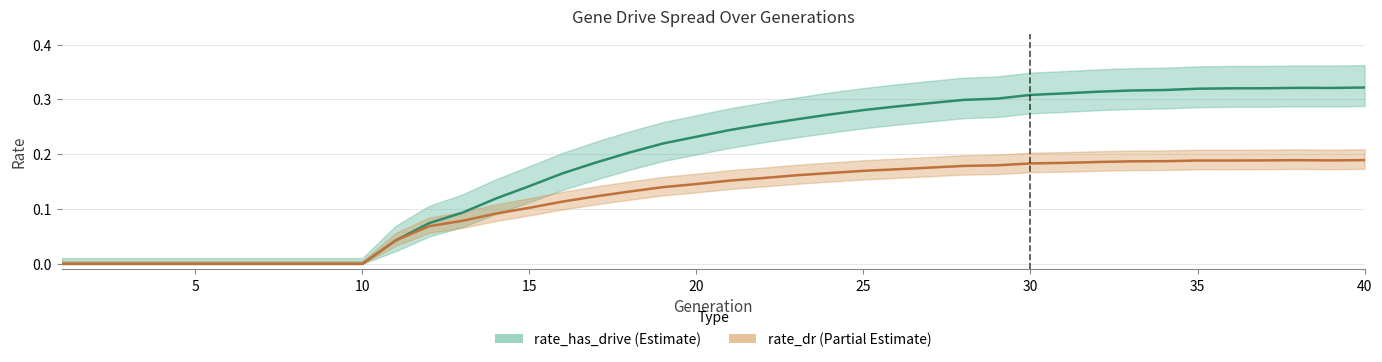

Which label corresponds to the largest value in the chart?

40